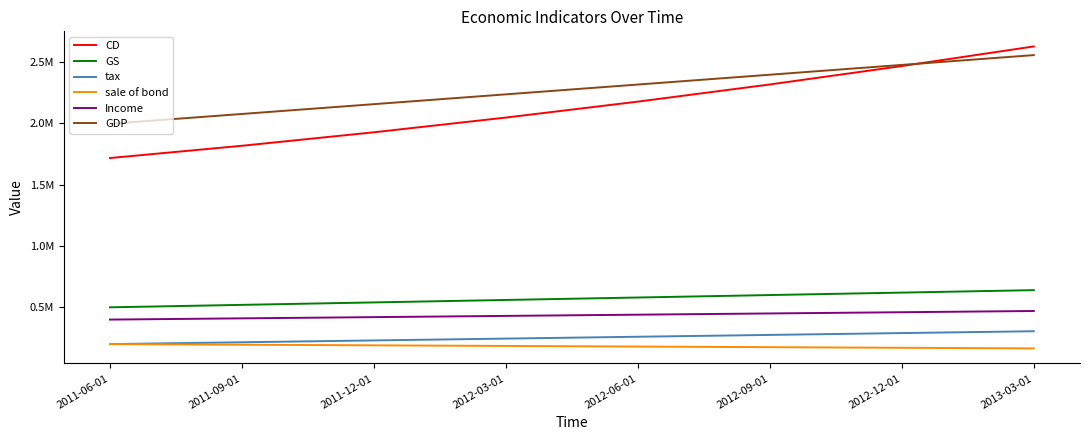

List the series in order of their peak value, highest first.

CD, GDP, GS, Income, tax, sale of bond